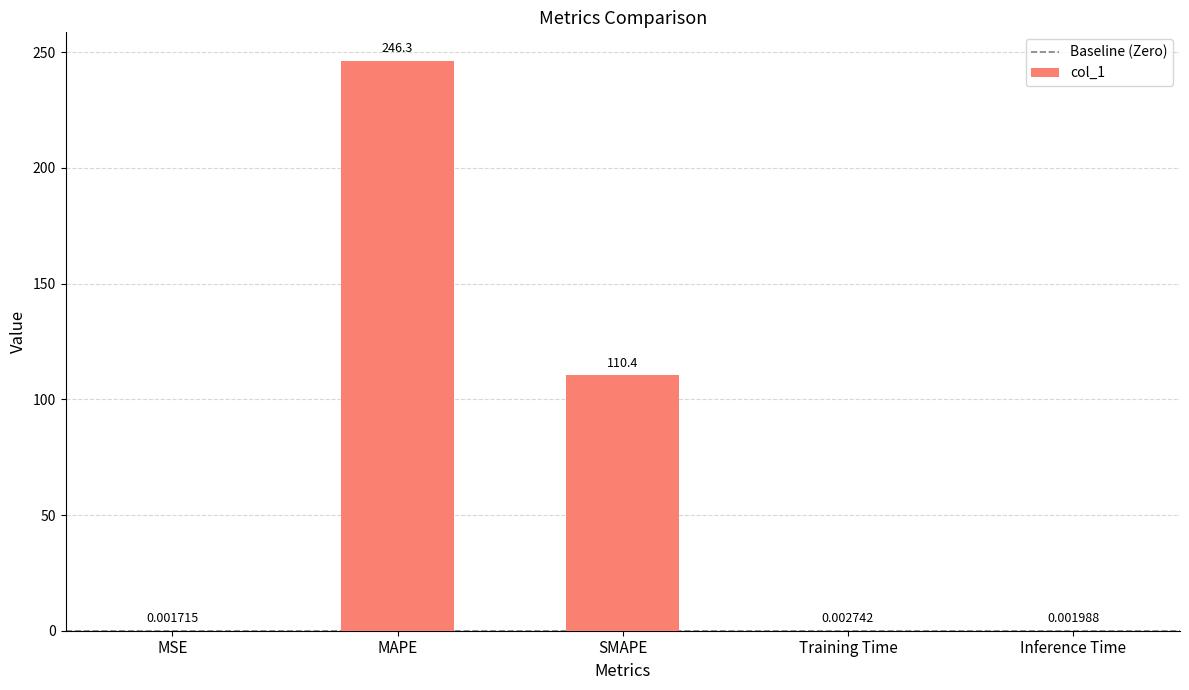

What is the sum of all values?

356.7